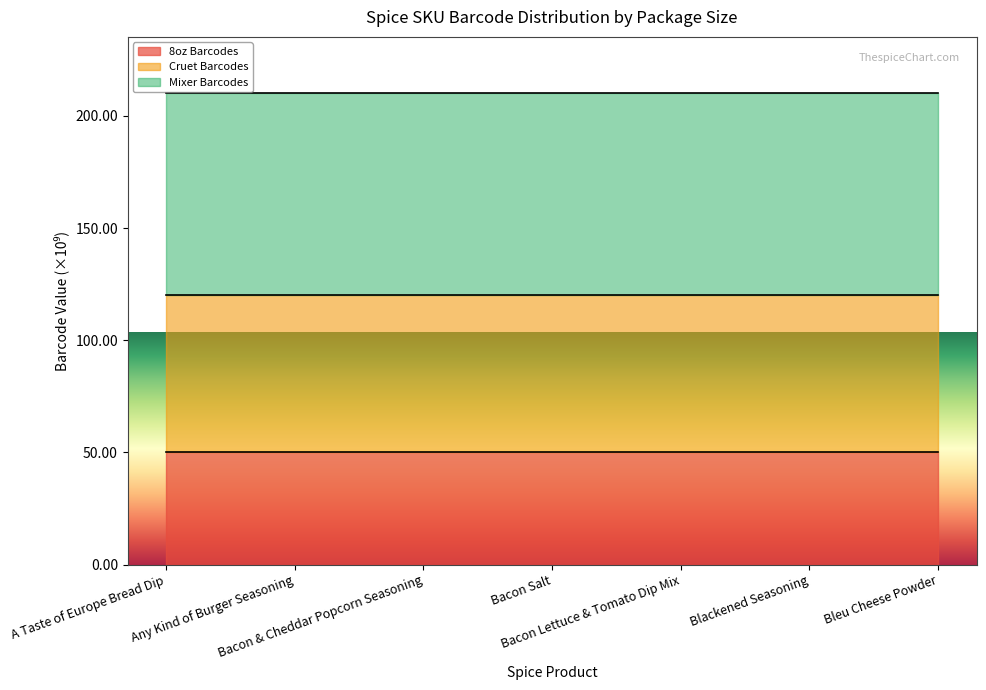

What are all the series names shown in the legend?

8oz Barcodes, Cruet Barcodes, Mixer Barcodes